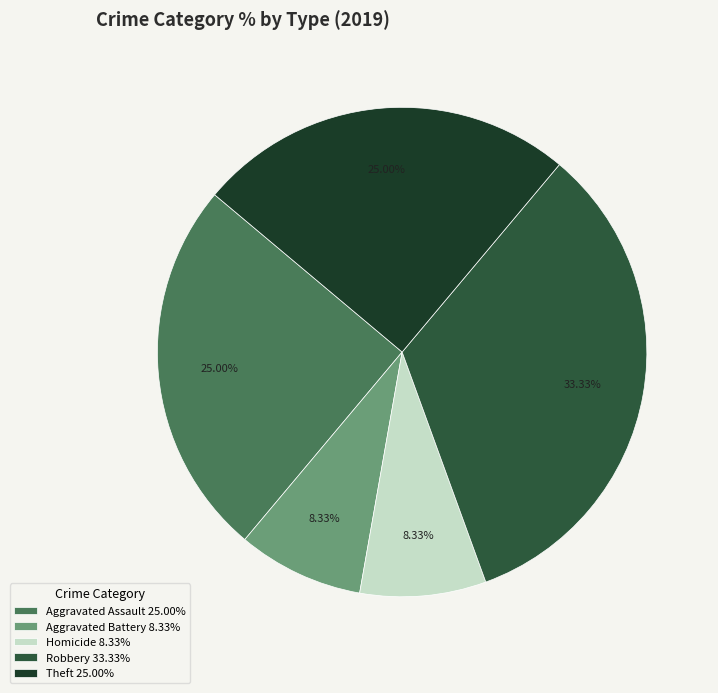

Is Aggravated Battery 8.33% the majority of the pie?

No